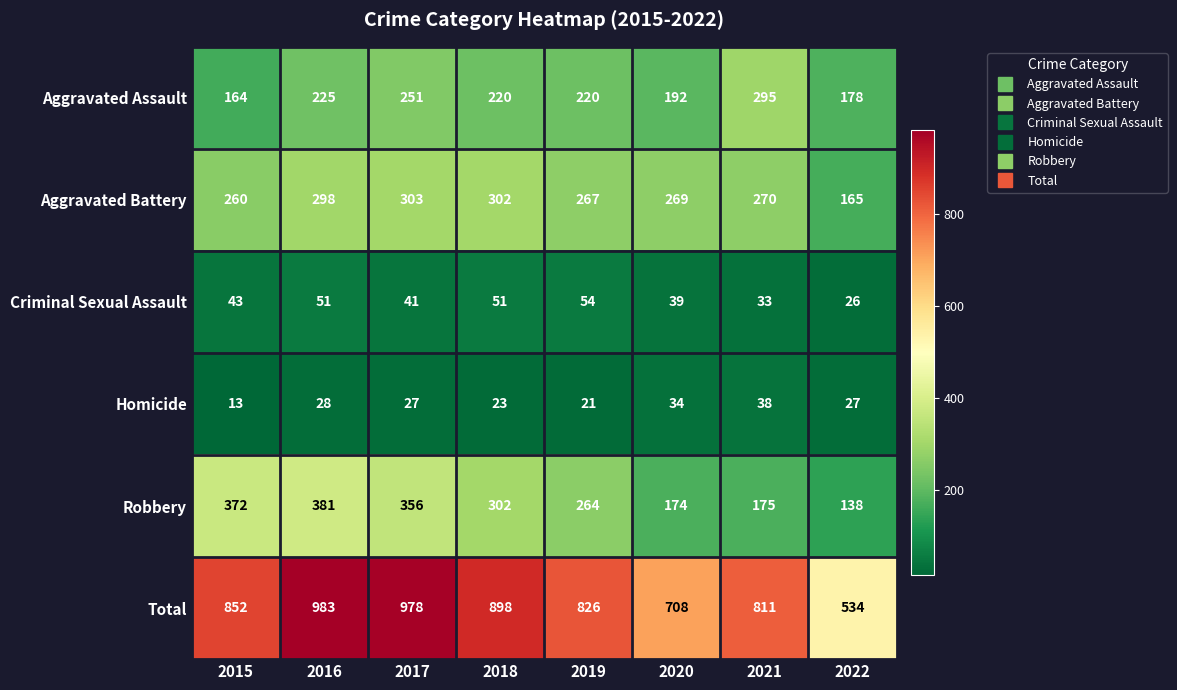

What is the difference between the highest and lowest values at 2021?

778